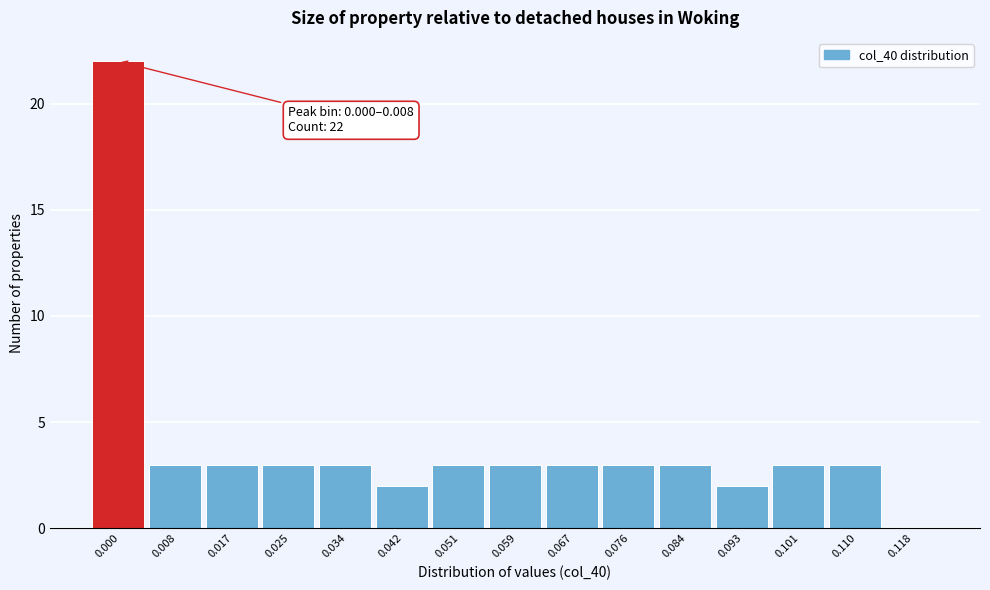

Reading left to right, what are all the values shown in this chart?

0.000=22	0.008=3	0.017=3	0.025=3	0.034=3	0.042=2	0.051=3	0.059=3	0.067=3	0.076=3	0.084=3	0.093=2	0.101=3	0.110=3	0.118=0